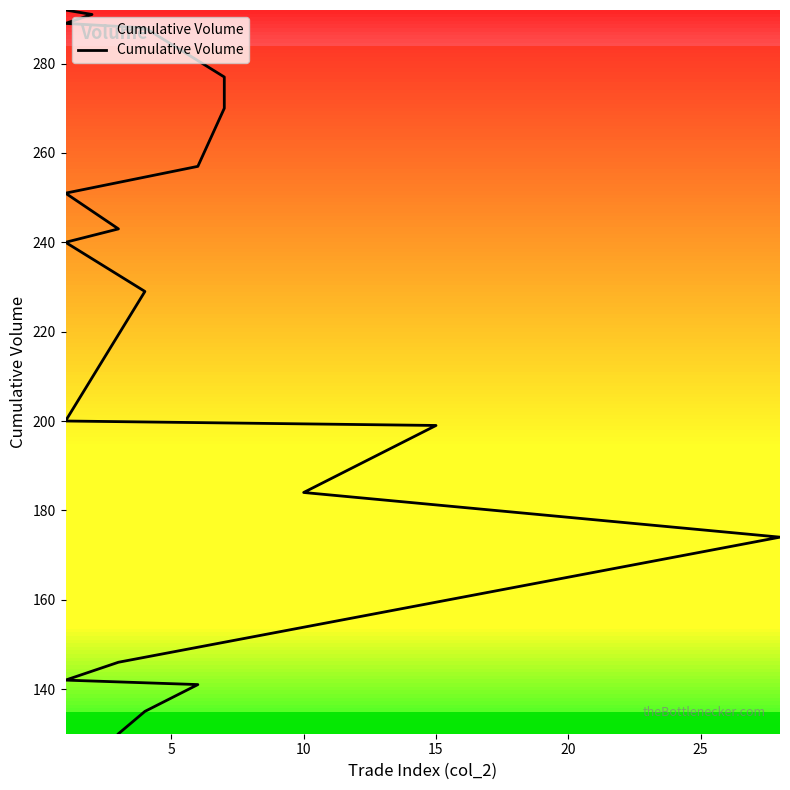

What is the sum of all values?

4378